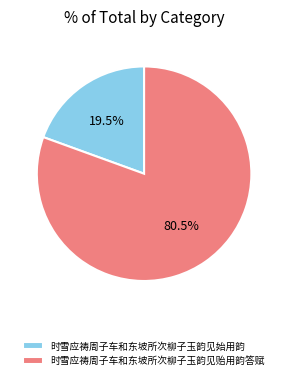

Rank the categories by value from highest to lowest.

时雪应祷周子车和东坡所次柳子玉韵见贻用韵答赋, 时雪应祷周子车和东坡所次柳子玉韵见始用韵